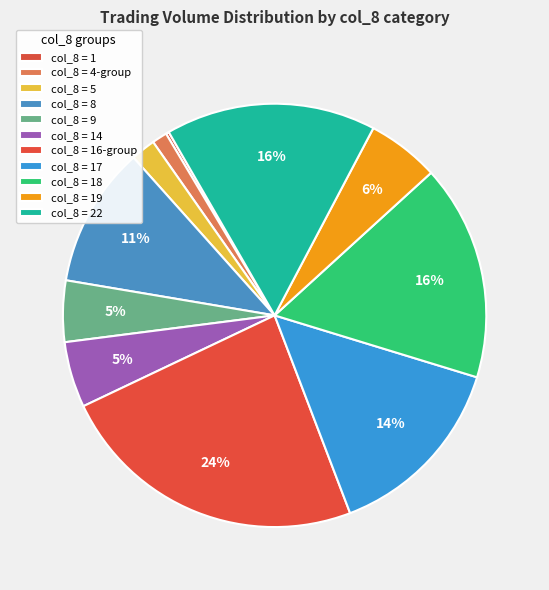

Rank the categories by value from highest to lowest.

16, 18, 22, 17, 8, 19, 14, 9, 5, 4, 1